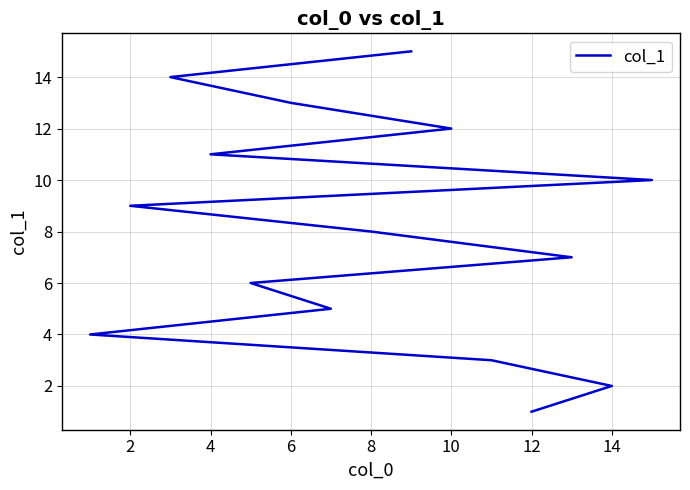

Approximately how many times larger is the value at 4 compared to 6?

0.8